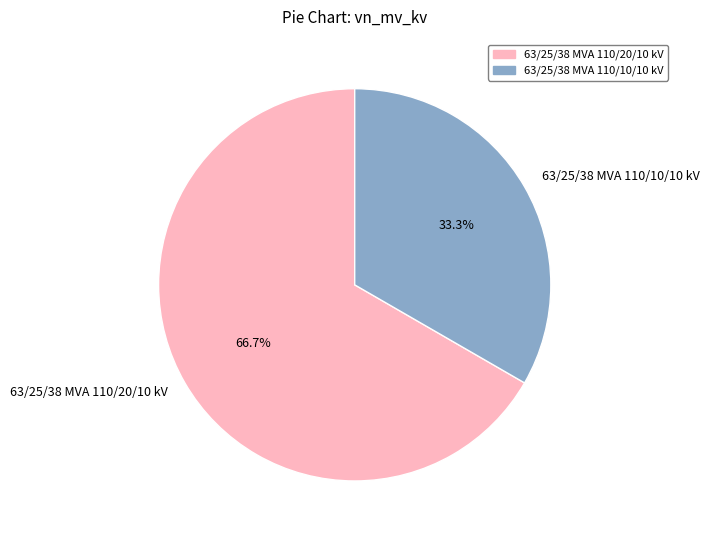

To the nearest percent, what percentage of the pie is 63/25/38 MVA 110/20/10 kV?

67%